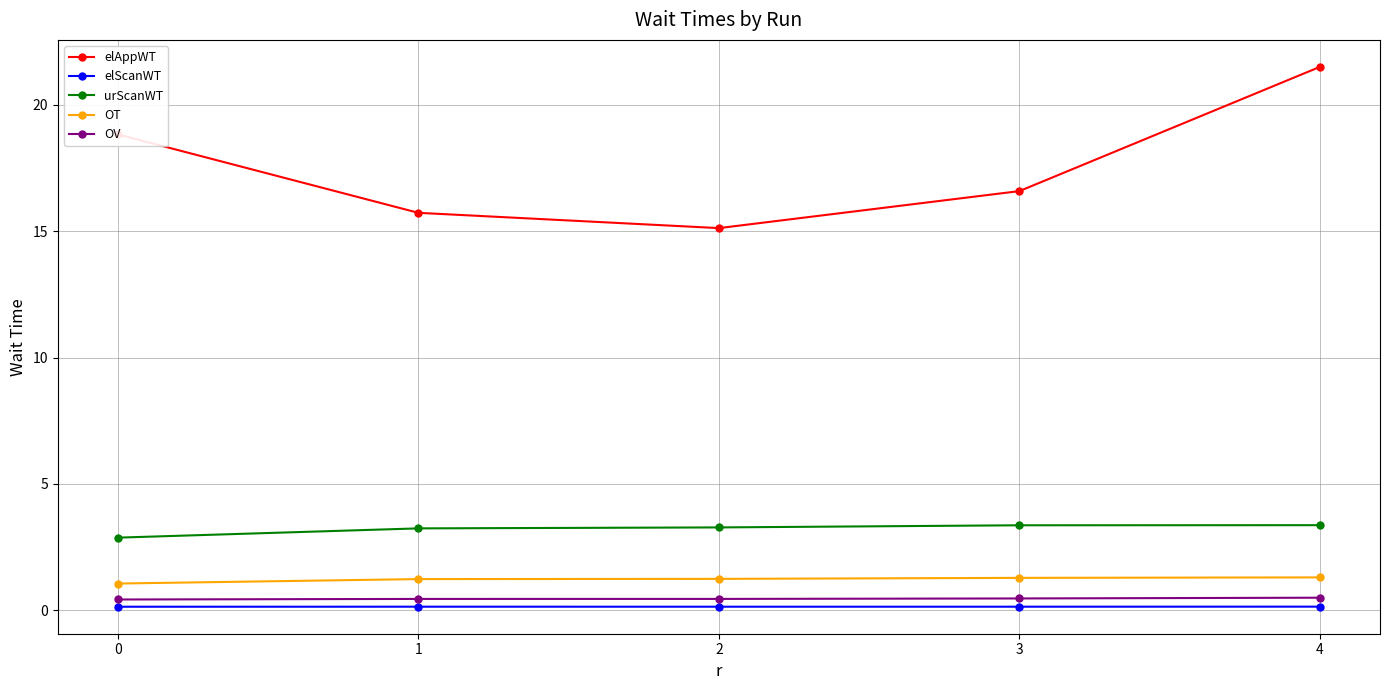

What is the average value of the elScanWT series?

0.1